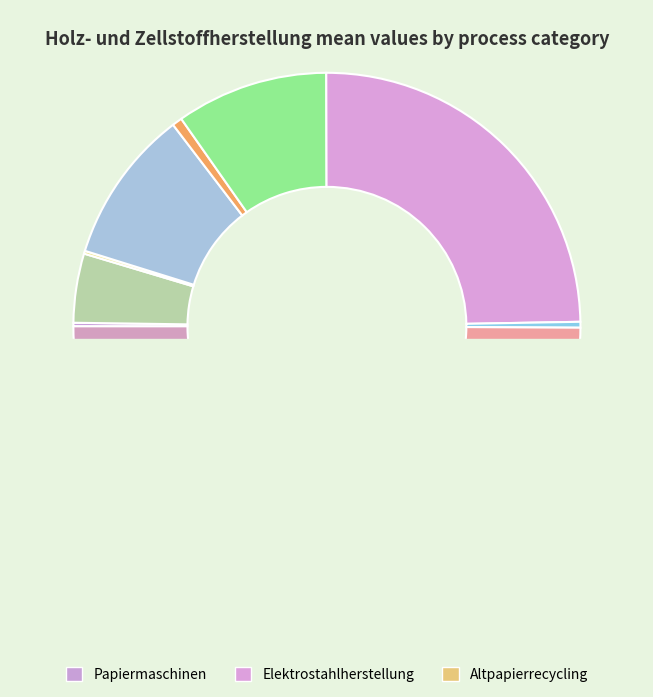

What is the change in value from Klimakälte to Primäraluminiumelektrolyse?

+644.2